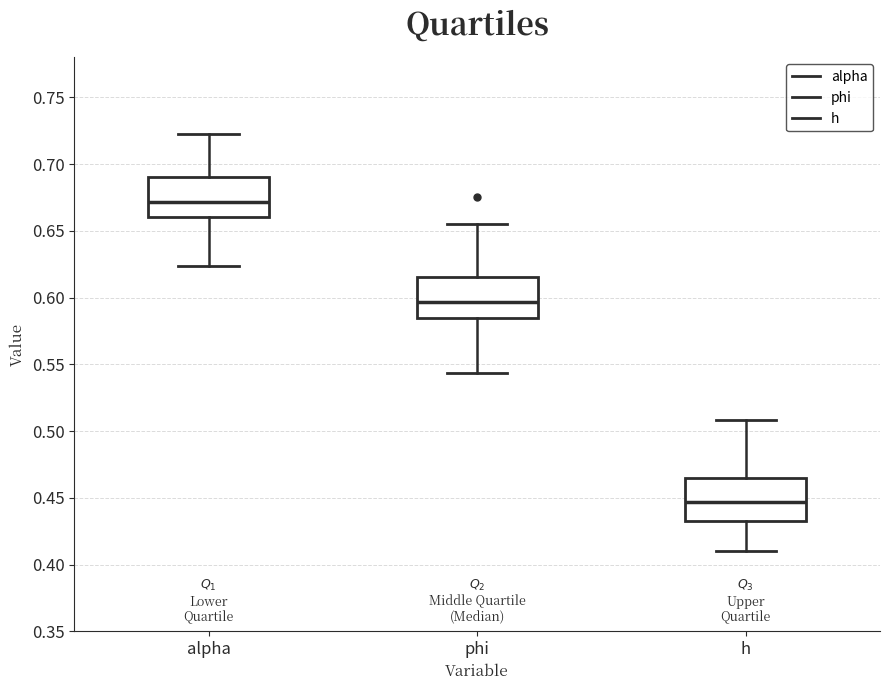

Reading left to right, transcribe this box plot: for each box, give where its median line is, the range the box spans, and where its two whiskers end, as read against the y-axis. The values are not printed on the chart, so give them approximately, as read against the axis.

alpha: median 0.670, box 0.660 to 0.690, whiskers 0.625 to 0.725
phi: median 0.595, box 0.585 to 0.615, whiskers 0.545 to 0.655
h: median 0.445, box 0.430 to 0.465, whiskers 0.410 to 0.510